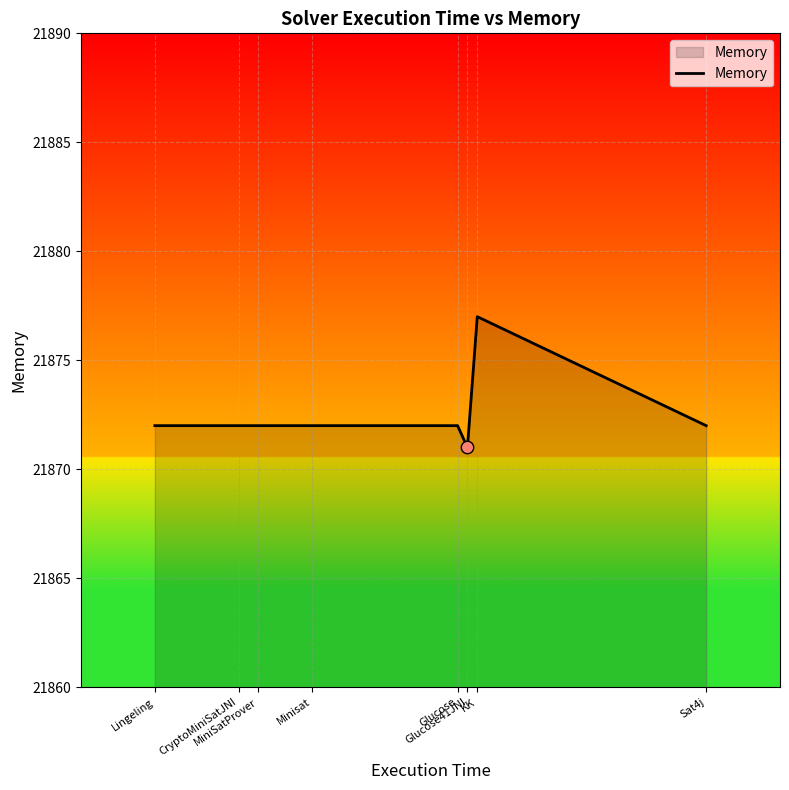

Which has a higher value, Minisat or KK?

KK